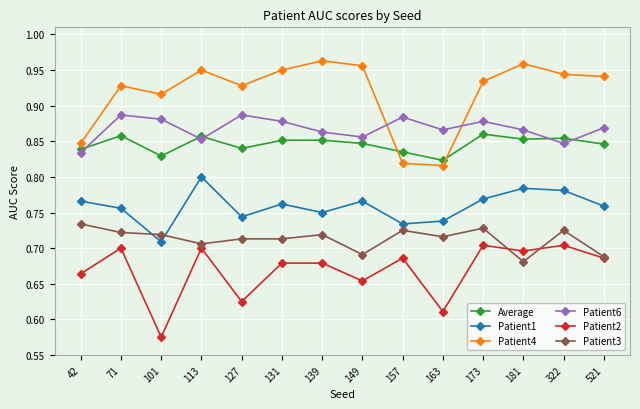

At which label is Patient3 closest to 0?

181